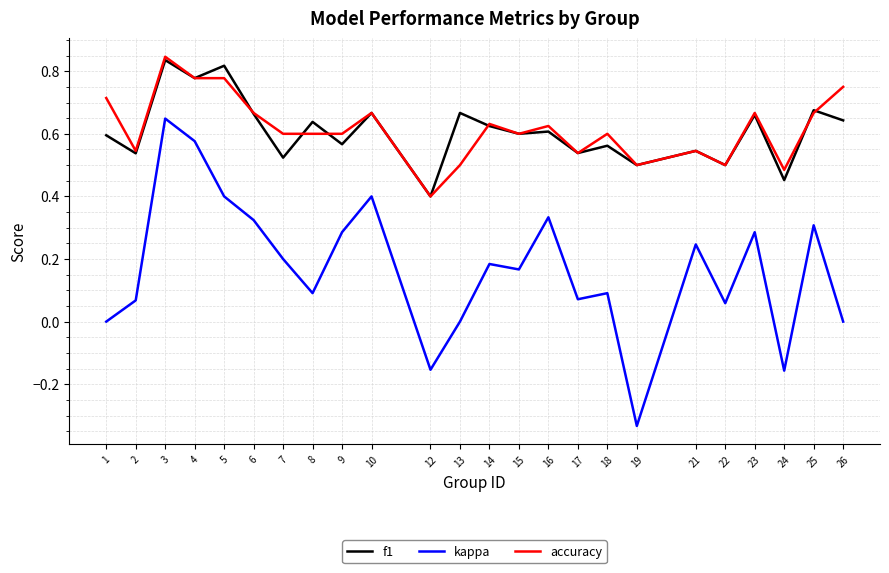

Is the value of kappa at 6 greater than the value of accuracy at 14?

No